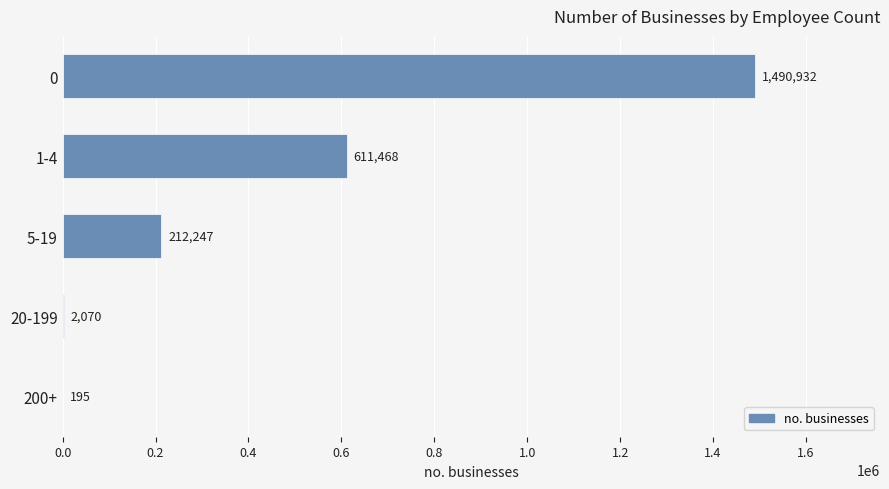

What is the maximum value shown in the chart?

1490932